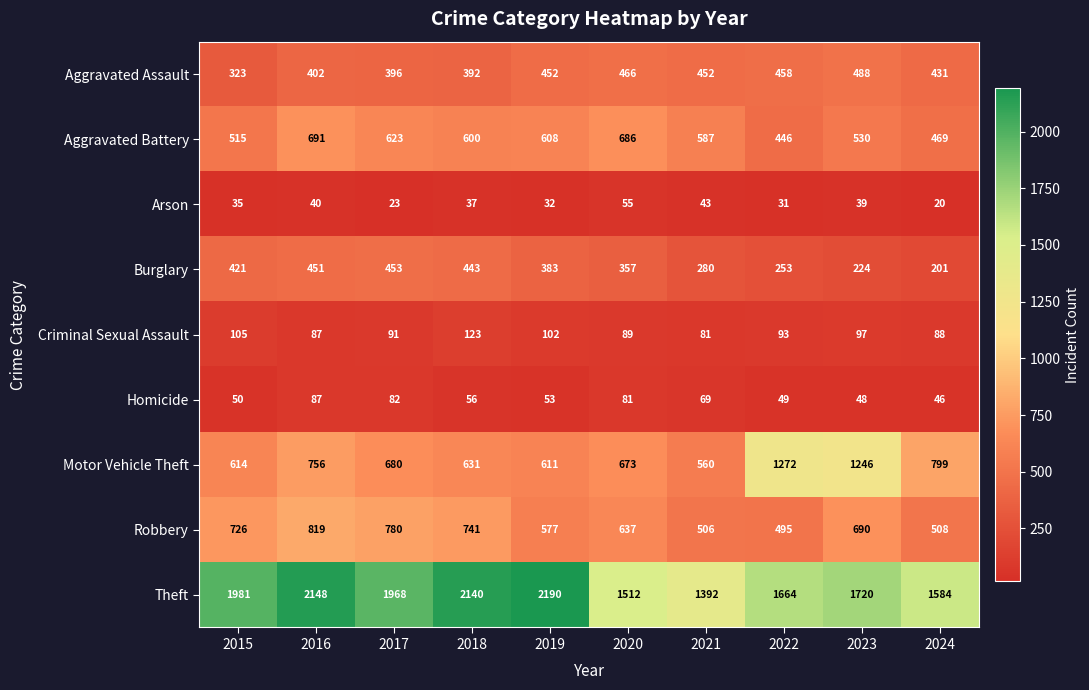

True or false: Theft has a value of 1720 at 2023.

True